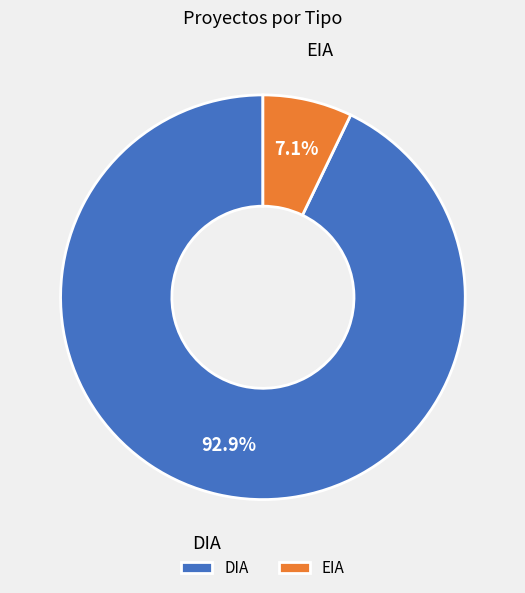

Which slice is the largest?

DIA